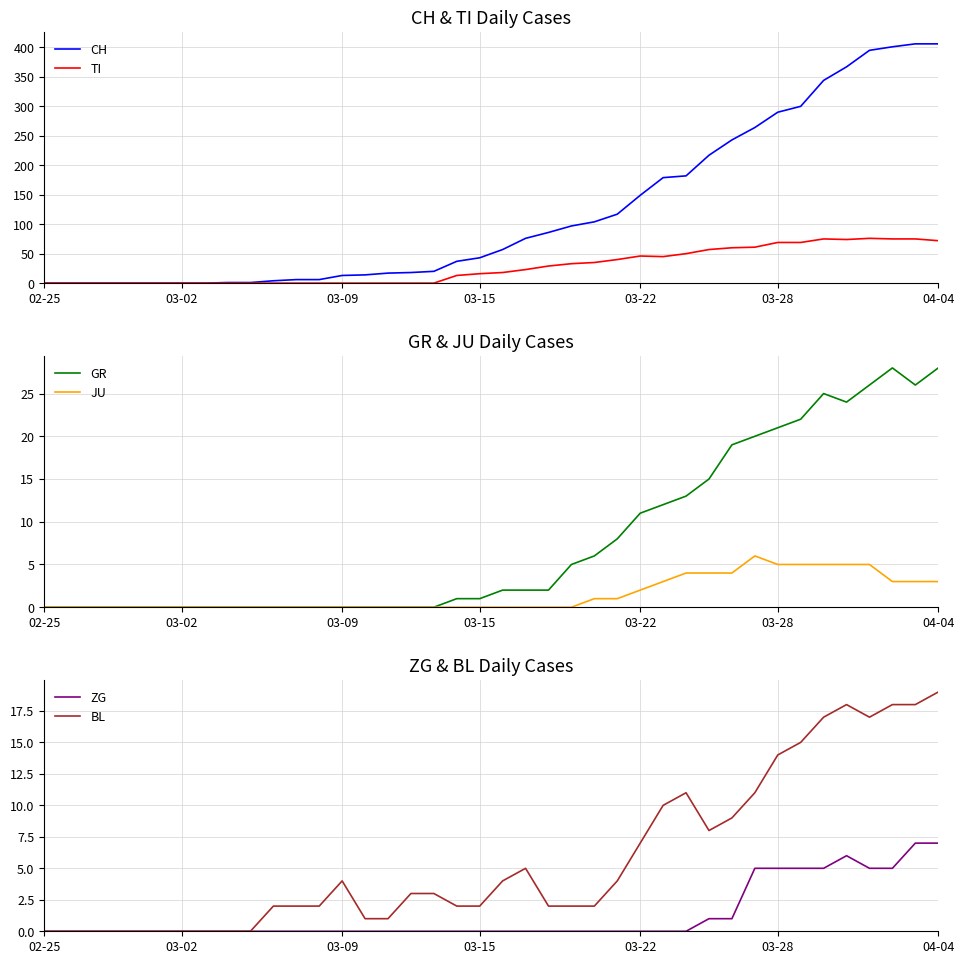

In BL, how many points are higher than both neighbors (excluding endpoints)?

4